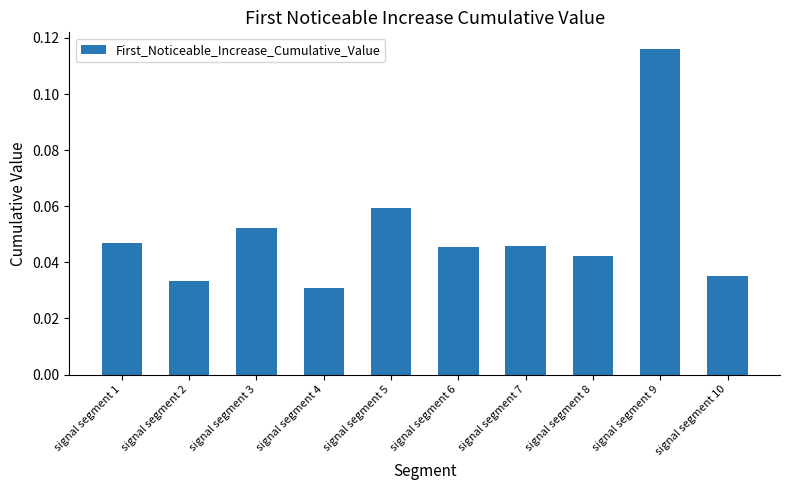

The chart shows a value of 0.0 at signal segment 5. True or false?

False